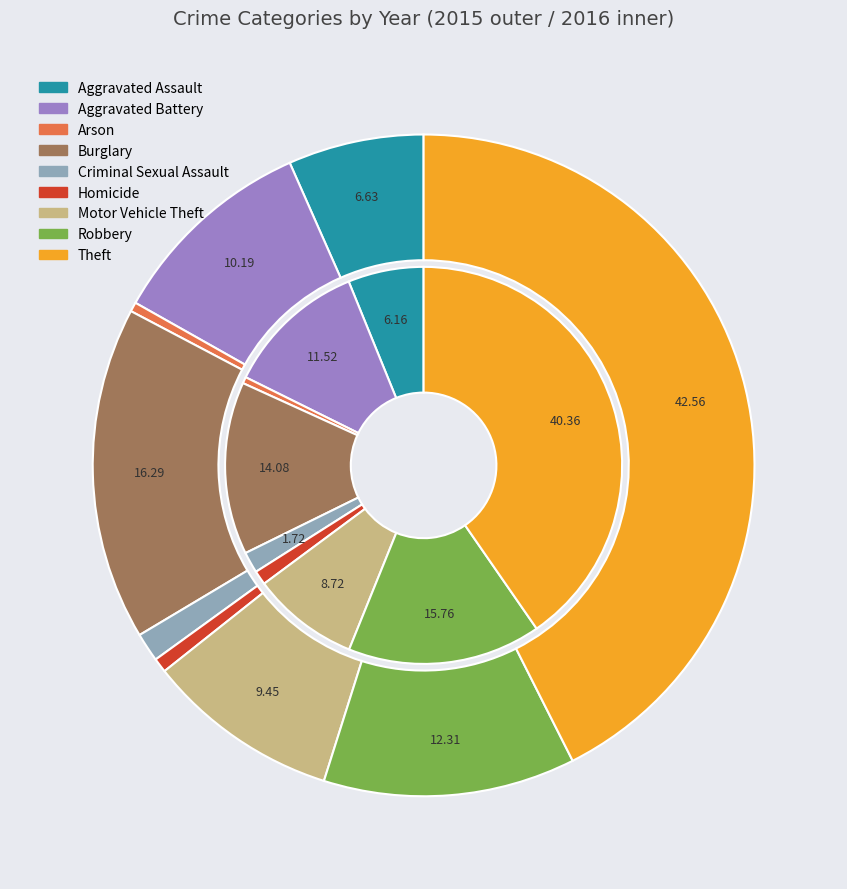

What is the total percentage of values_2015 and 6?

16.1%